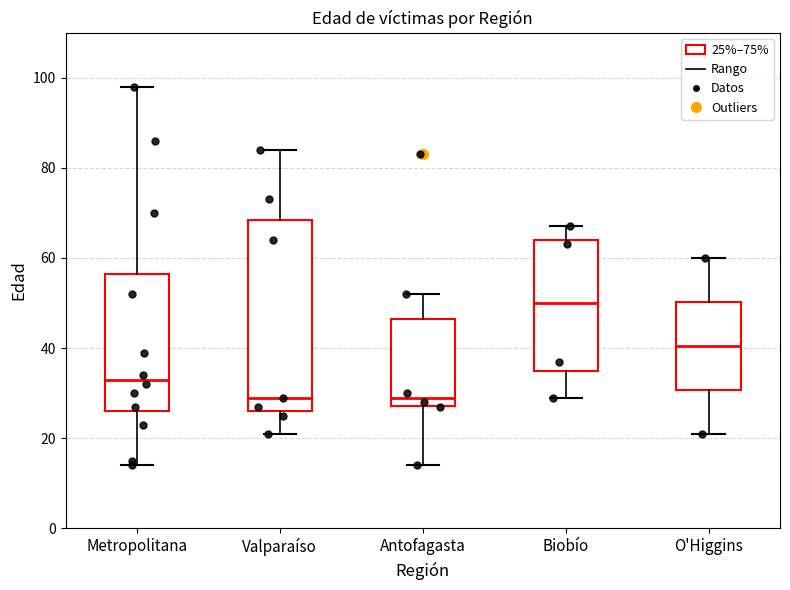

Reading left to right, transcribe this box plot: for each box, give where its median line is, the range the box spans, and where its two whiskers end, as read against the y-axis. The values are not printed on the chart, so give them approximately, as read against the axis.

Metropolitana: median 34, box 26 to 56, whiskers 14 to 98
Valparaíso: median 30, box 26 to 68, whiskers 22 to 84
Antofagasta: median 30, box 28 to 46, whiskers 14 to 52
Biobío: median 50, box 36 to 64, whiskers 30 to 68
O'Higgins: median 40, box 30 to 50, whiskers 22 to 60